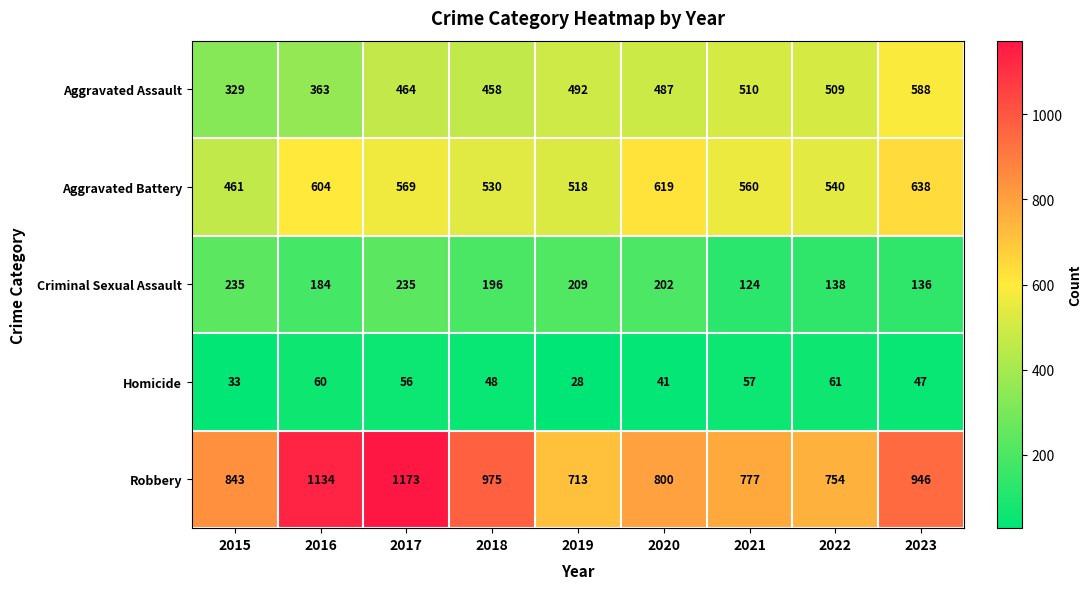

What is the average value of the Aggravated Assault series?

467